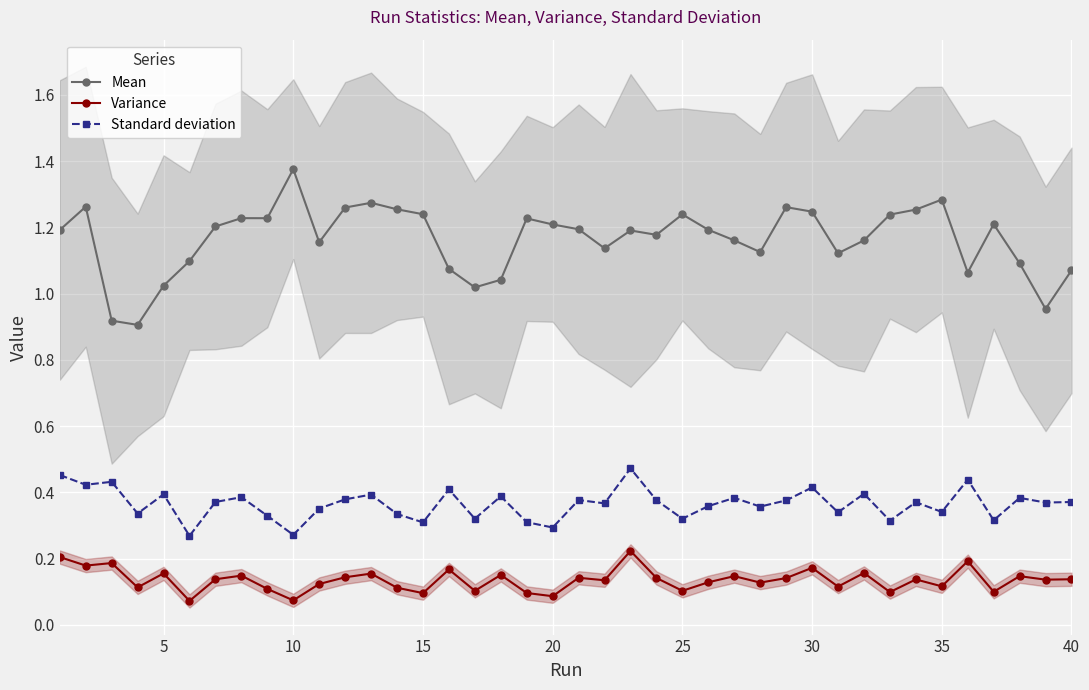

How many Standard deviation values are between 0 and 1?

40